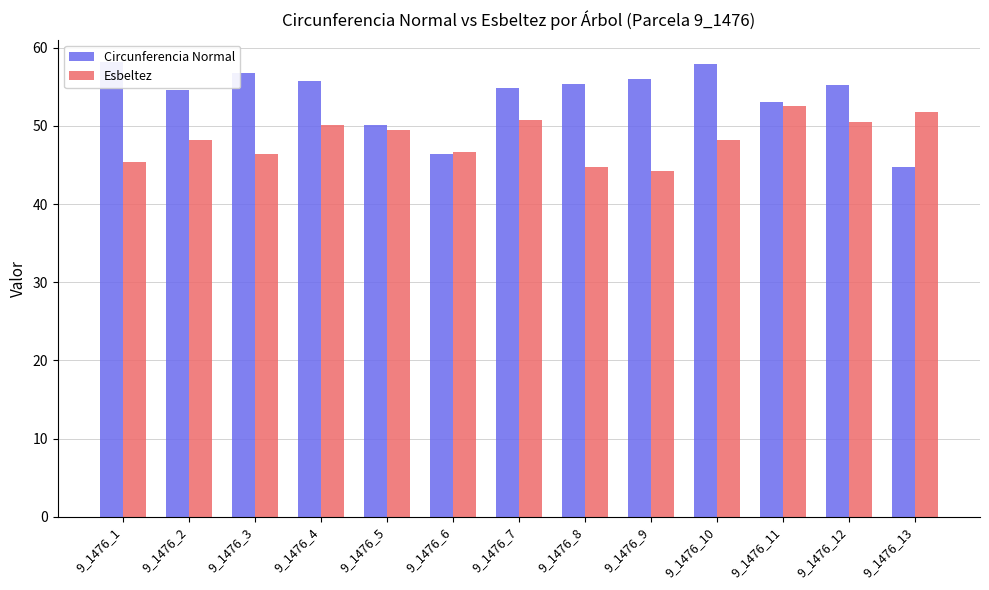

How many distinct data groups are displayed?

2